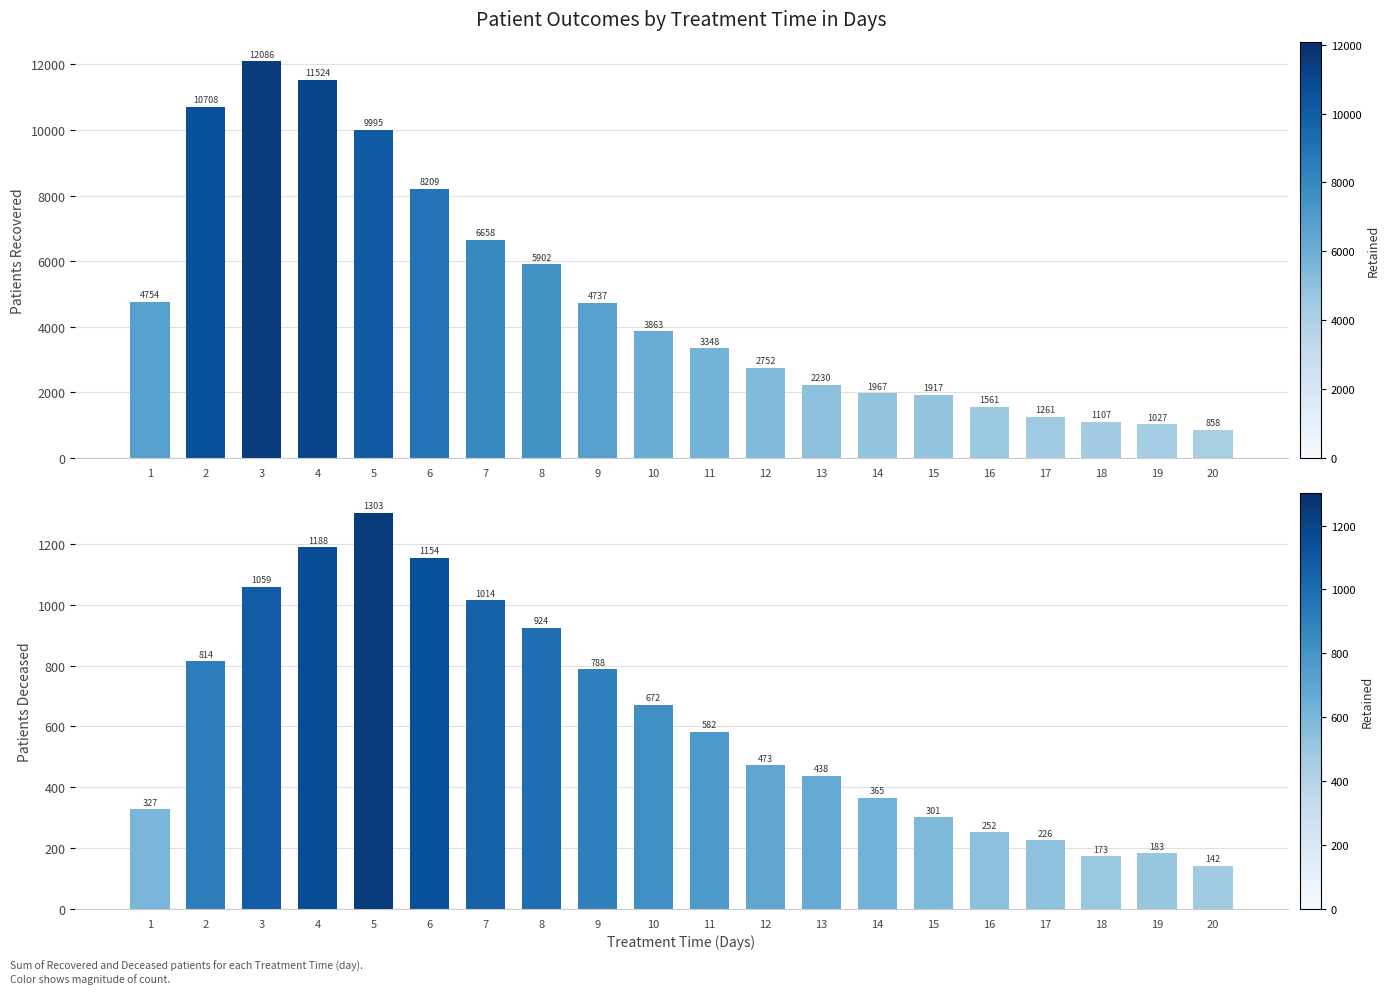

Is it true that patients_recovered equals 3863 at 10?

True